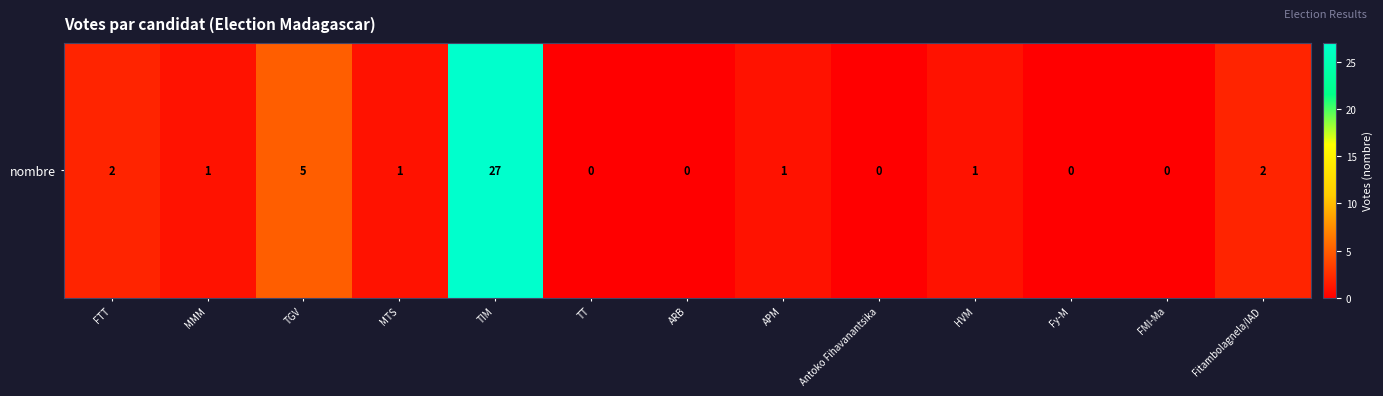

List the labels in order of value, smallest first.

TT, ARB, Antoko Fihavanantsika, Fy-M, FMI-Ma, MMM, MTS, APM, HVM, FTT, Fitambolagnela/IAD, TGV, TIM